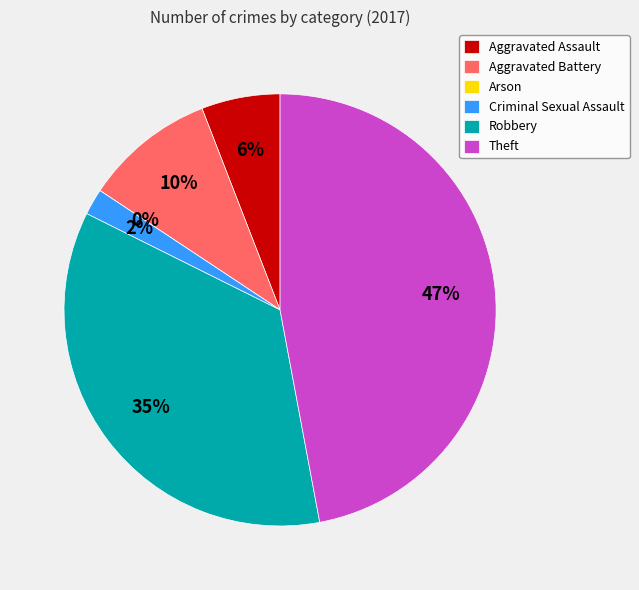

To the nearest percent, what is the combined percentage of Theft and Criminal Sexual Assault?

49%